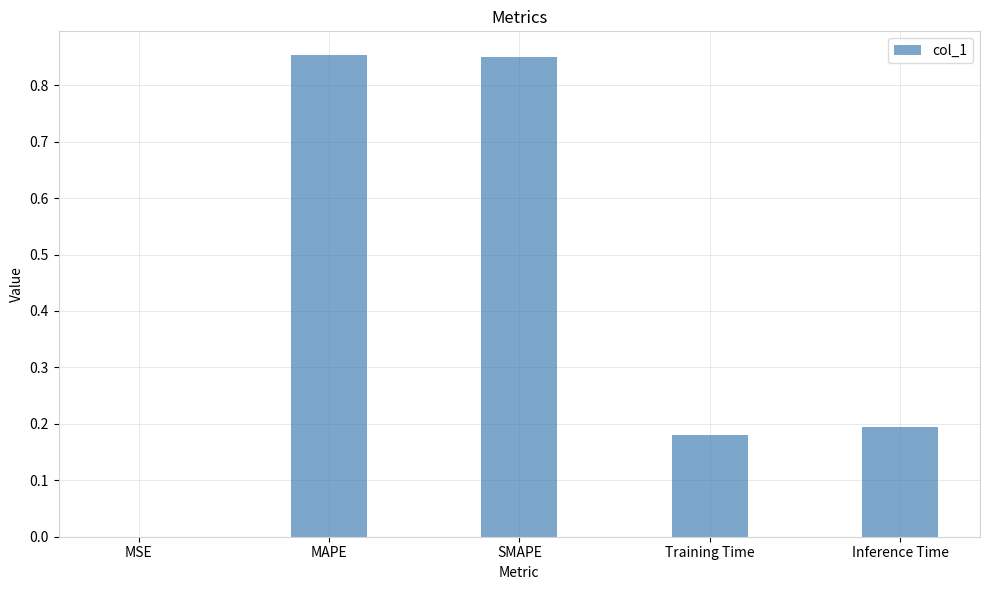

What is the sum of the values at MAPE and SMAPE?

1.7